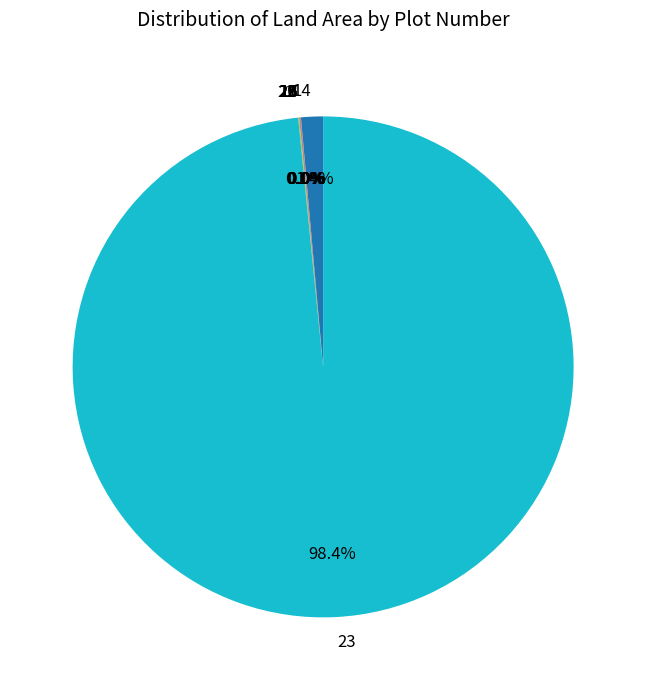

Does any single category account for the majority?

Yes